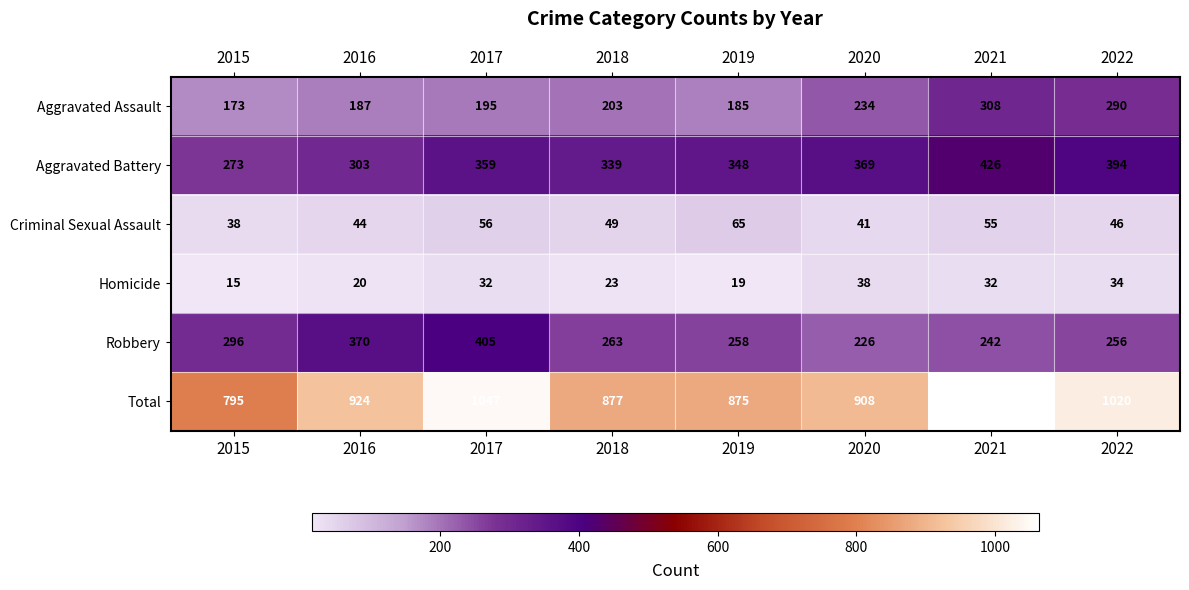

What is the difference between the highest and lowest values at 2021?

1031